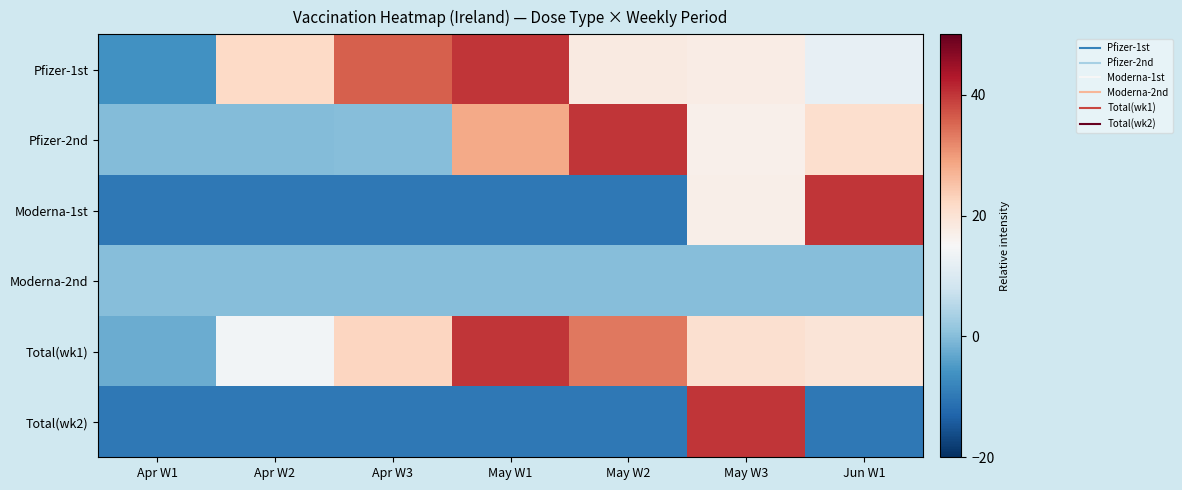

Between May W1 and May W3, which series saw the biggest shift?

Total(wk2)